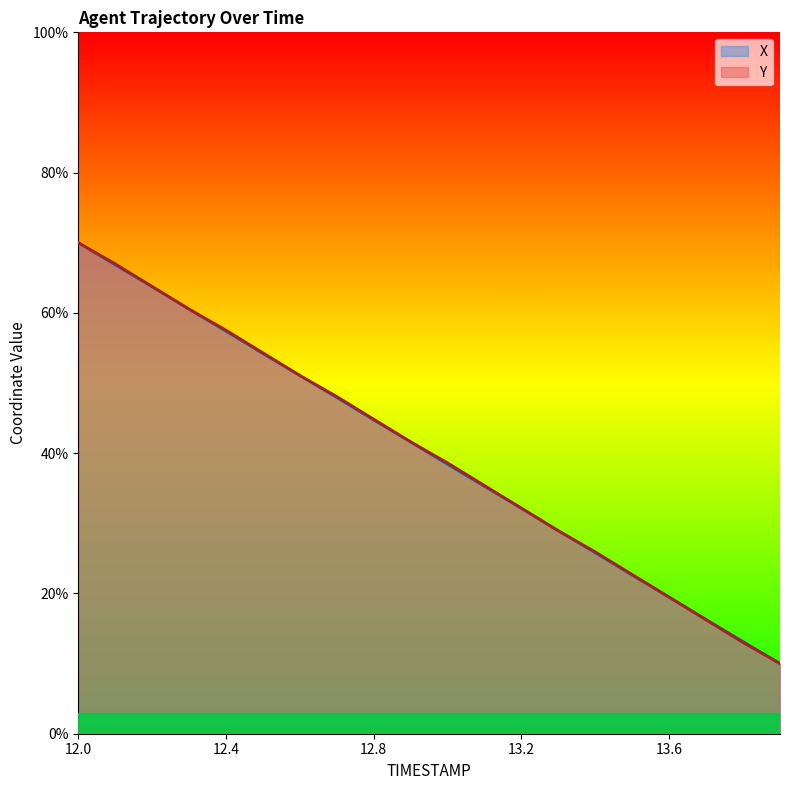

Reading right to left, list all the values displayed in this chart.

X: 10.0	13.1	16.3	19.5	22.6	25.8	28.9	32.1	35.3	38.4	41.6	44.7	47.9	51.1	54.2	57.4	60.5	63.7	66.9	70.0
Y: 10.0	13.0	16.2	19.5	22.7	25.9	28.9	32.2	35.4	38.6	41.6	44.8	48.1	51.1	54.3	57.5	60.5	63.8	67.0	70.0